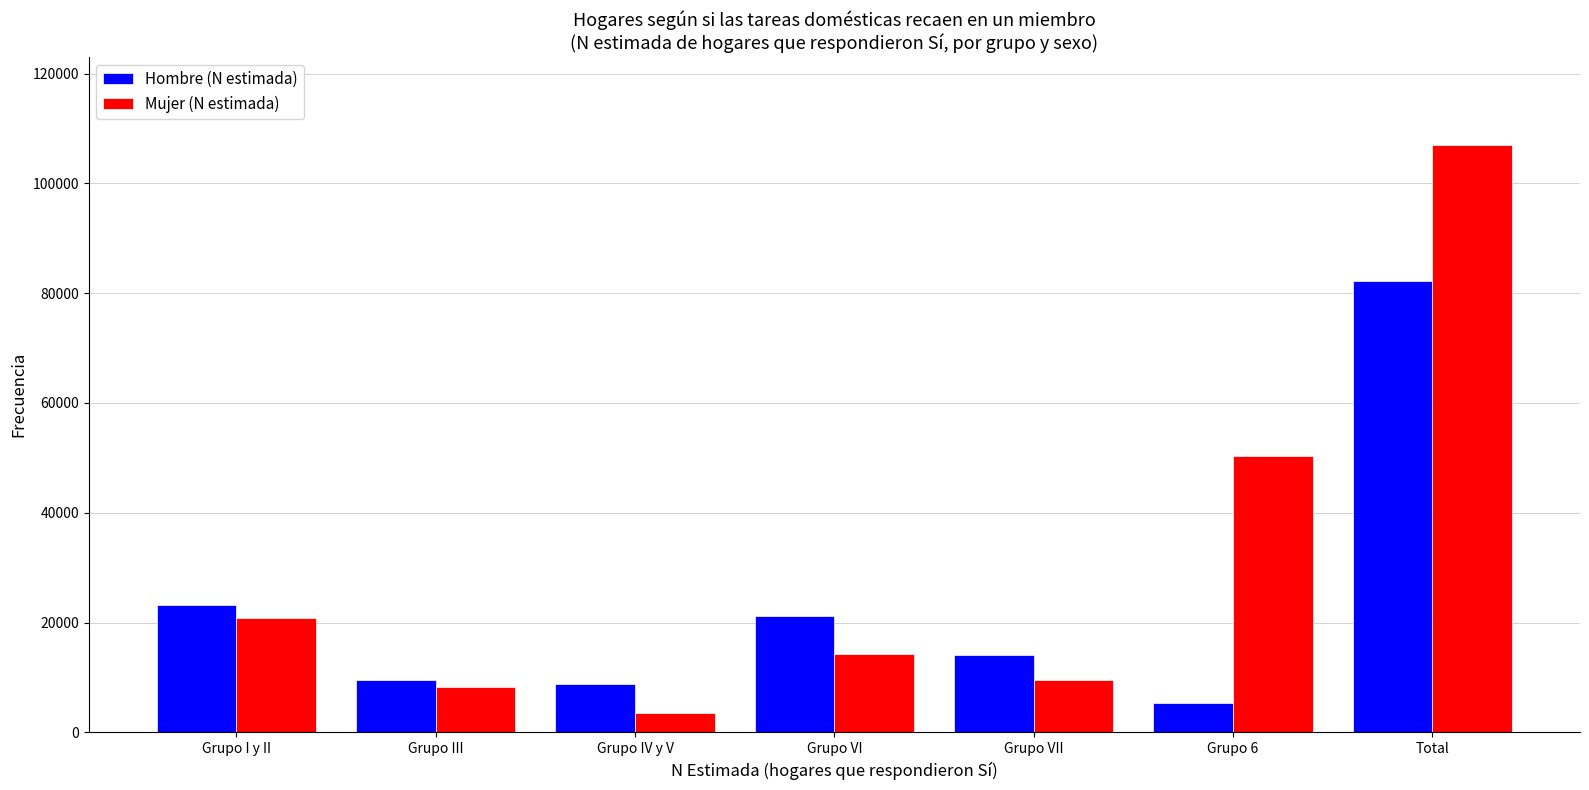

Reading left to right, list all the values displayed in this chart.

Hombre (N estimada): 23140	9541	8752	21130	14162	5432	82158
Mujer (N estimada): 20828	8359	3588	14263	9467	50411	106916